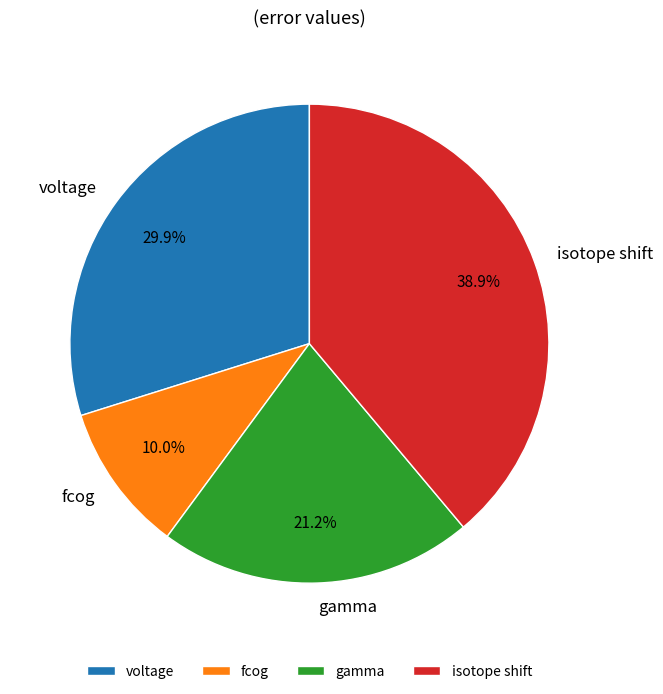

Count the number of slices in the pie.

4